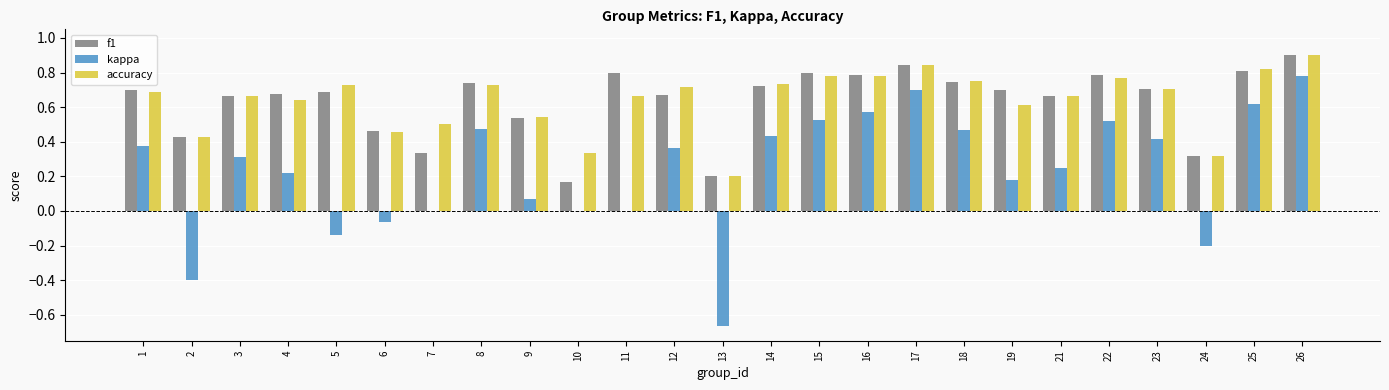

Which series changed the most between 10 and 18?

f1